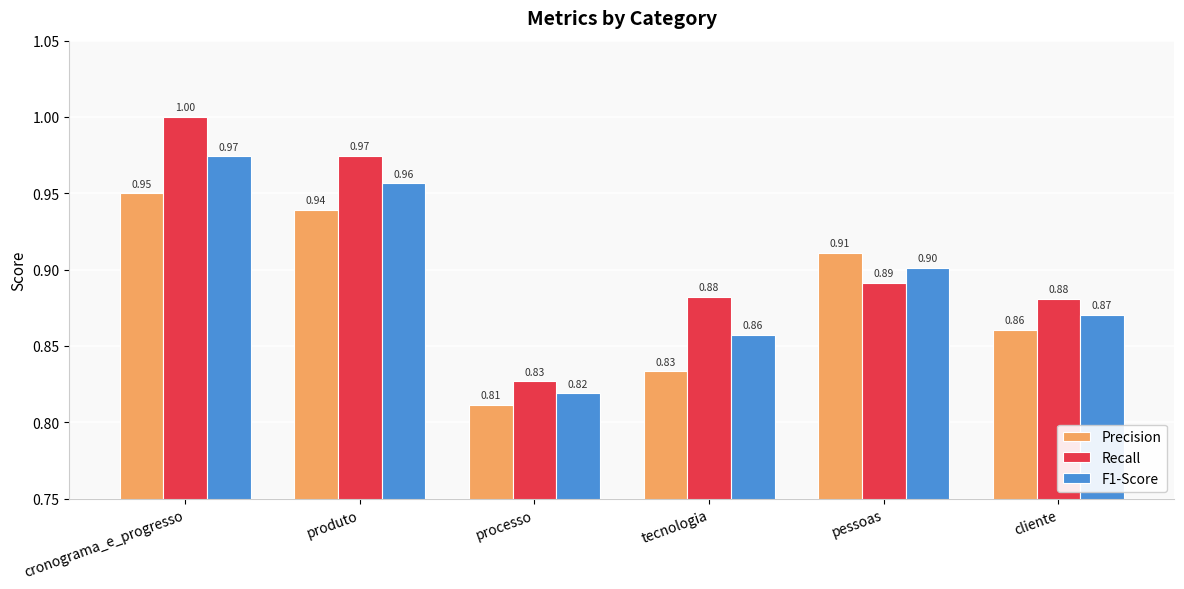

Where is Precision nearest to the value 0?

processo